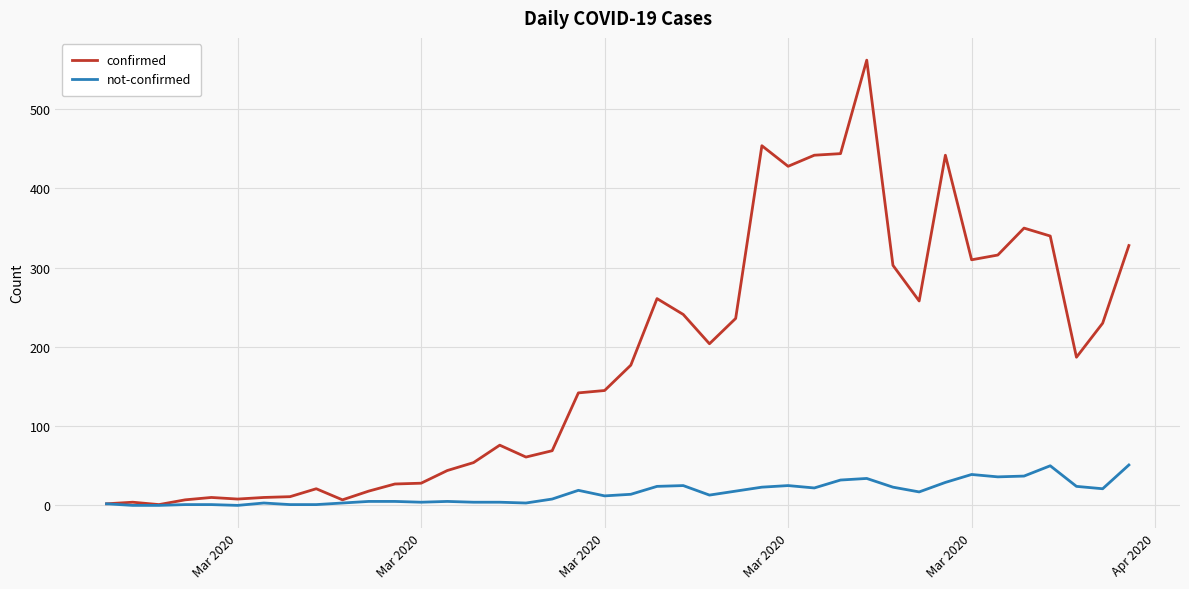

Rank the series by their average value, from lowest to highest.

not-confirmed, confirmed